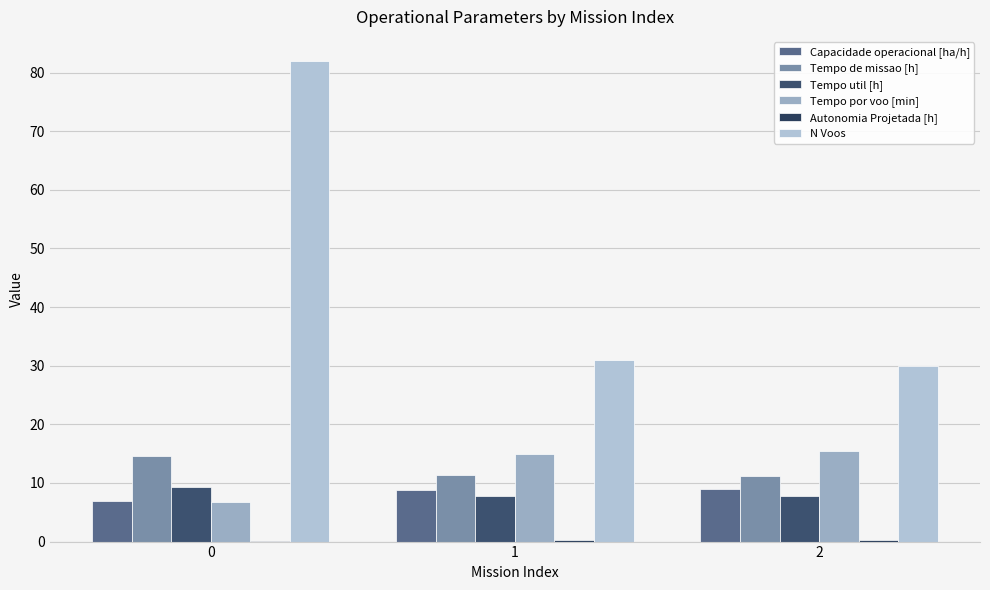

Reading left to right, what are all the values shown in this chart?

Capacidade operacional [ha/h]: 6.9	8.9	8.9
Tempo de missao [h]: 14.6	11.3	11.2
Tempo util [h]: 9.2	7.8	7.8
Tempo por voo [min]: 6.8	15.0	15.5
Autonomia Projetada [h]: 0.1	0.2	0.3
N Voos: 82.0	31.0	30.0